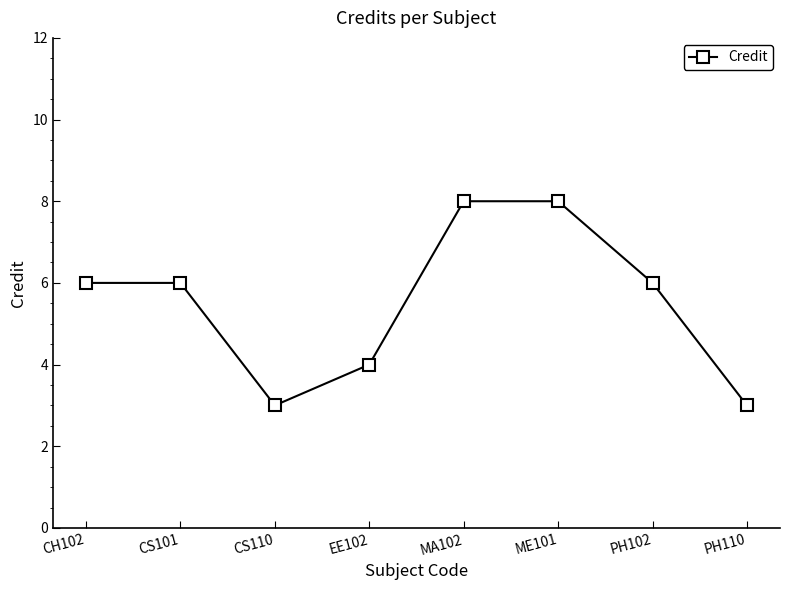

What is the label of the 5th point from the left?

MA102